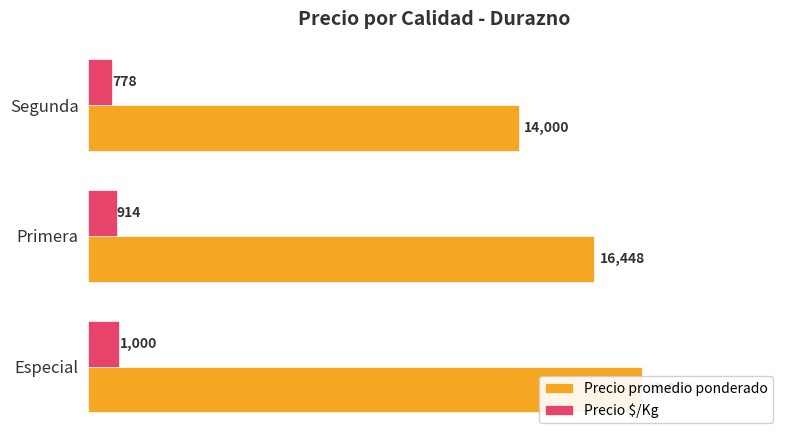

At Segunda, list the series in order from largest to smallest.

Precio promedio ponderado, Precio $/Kg